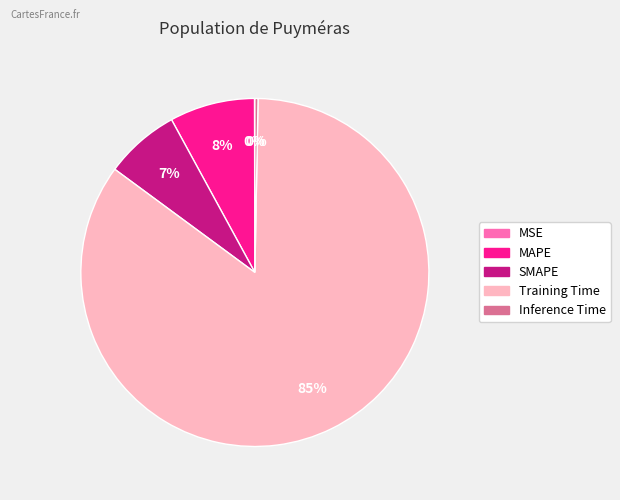

To the nearest percent, what percentage of the pie is SMAPE?

7%